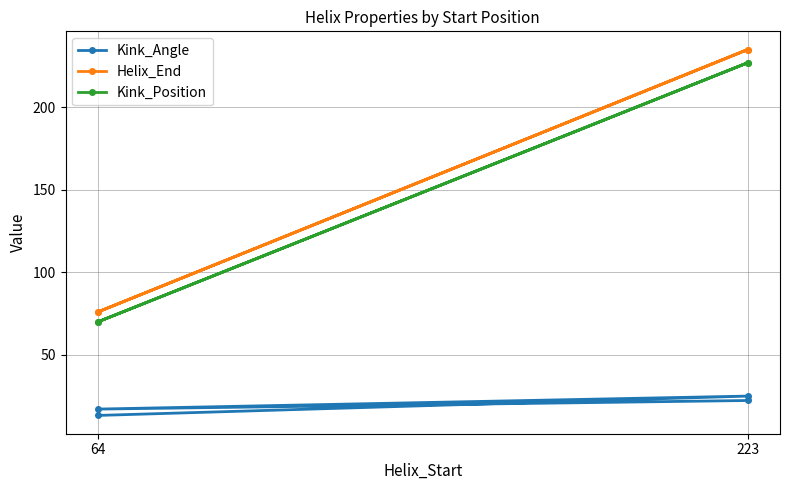

Which label corresponds to the smallest value in the chart?

64